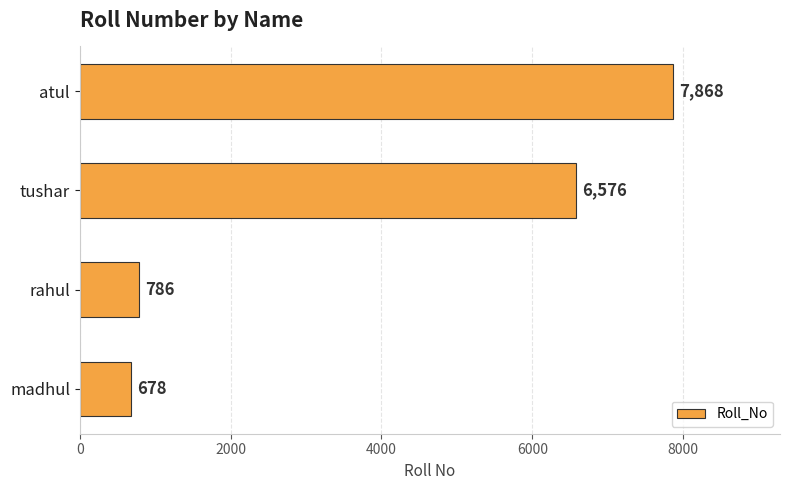

Are the bars grouped side by side (vs. stacked)?

No